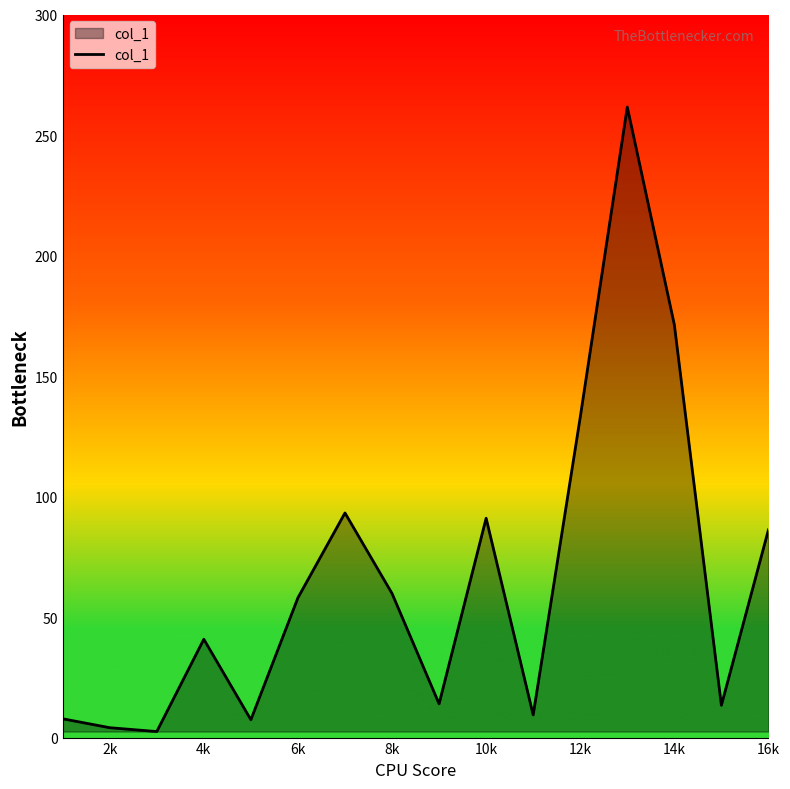

What is the maximum value shown in the chart?

261.6